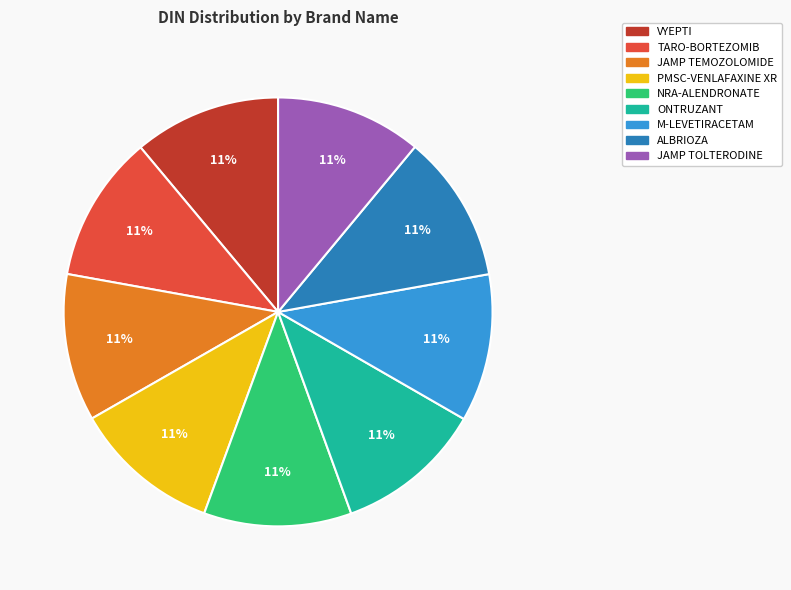

To the nearest percent, what percentage of the pie is PMSC-VENLAFAXINE XR?

11%